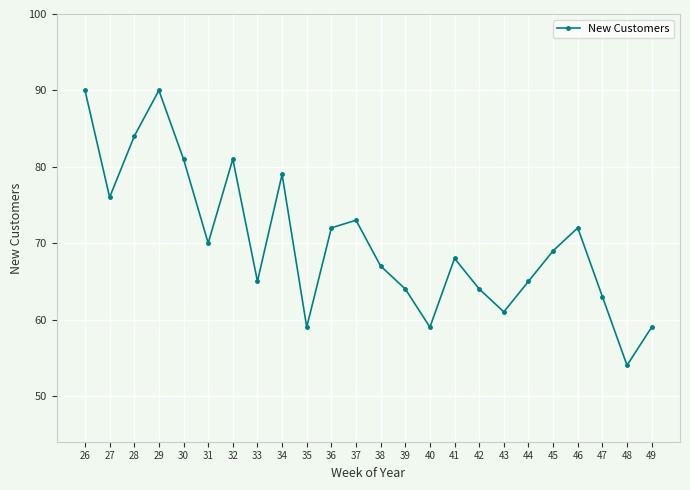

At which label does the data first exceed 69?

26